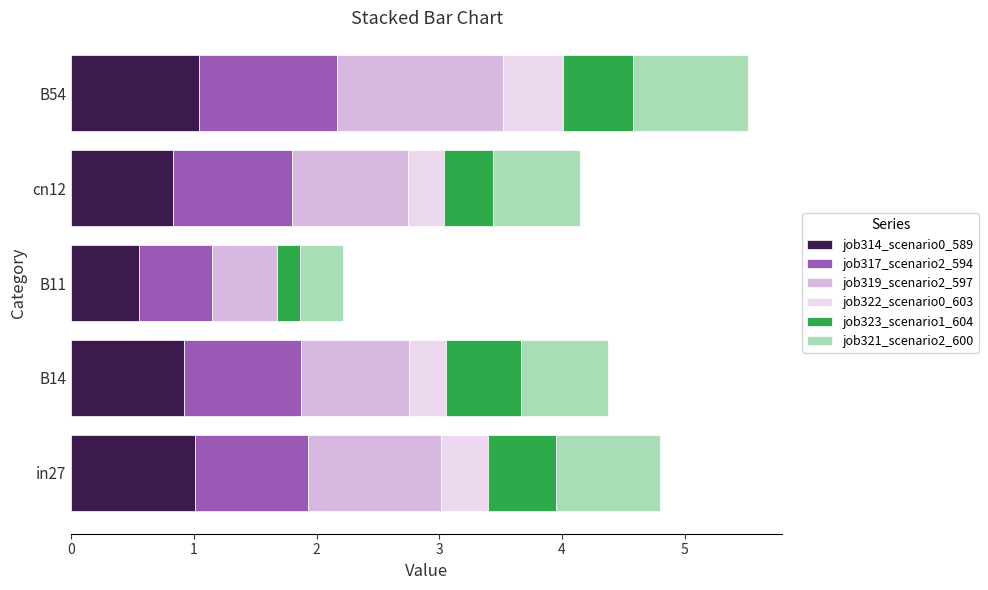

What is the total value across all series at B11?

2.2